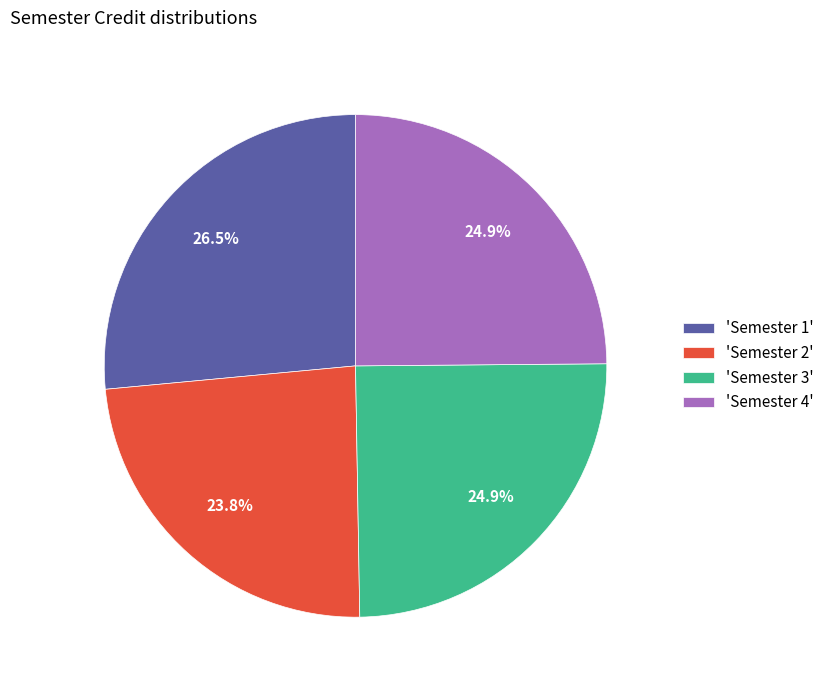

Does any single category account for the majority?

No